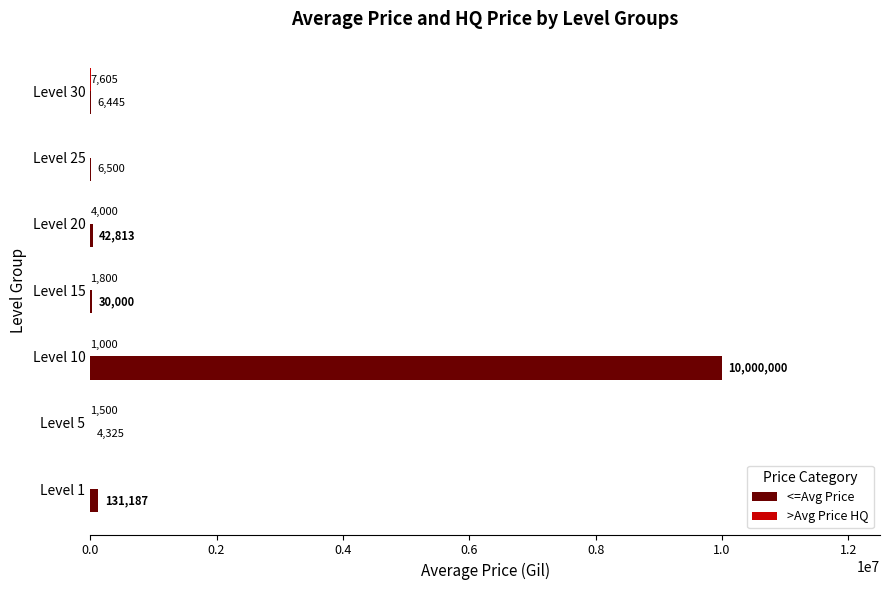

True or false: <=Avg Price has a value of 42813.0 at Level 20.

True